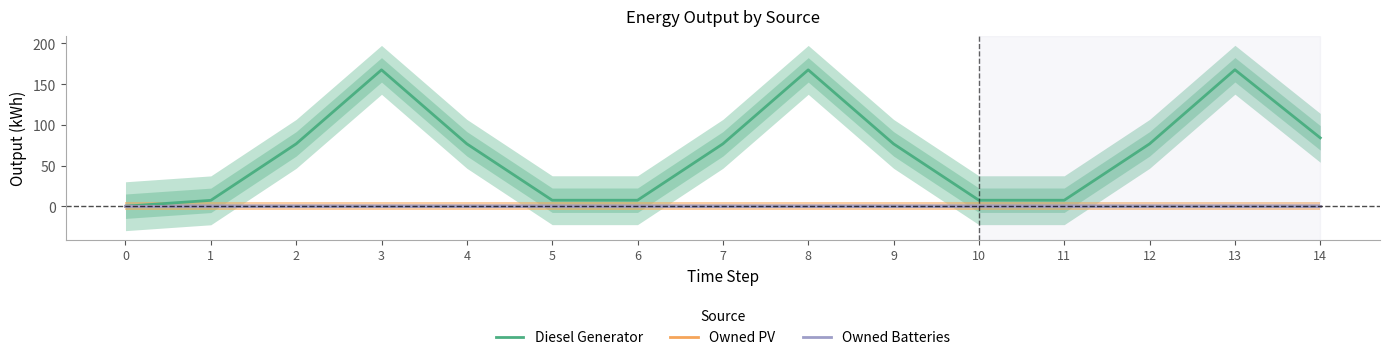

At 11, list the series in order from largest to smallest.

Diesel Generator, Owned PV, Owned Batteries